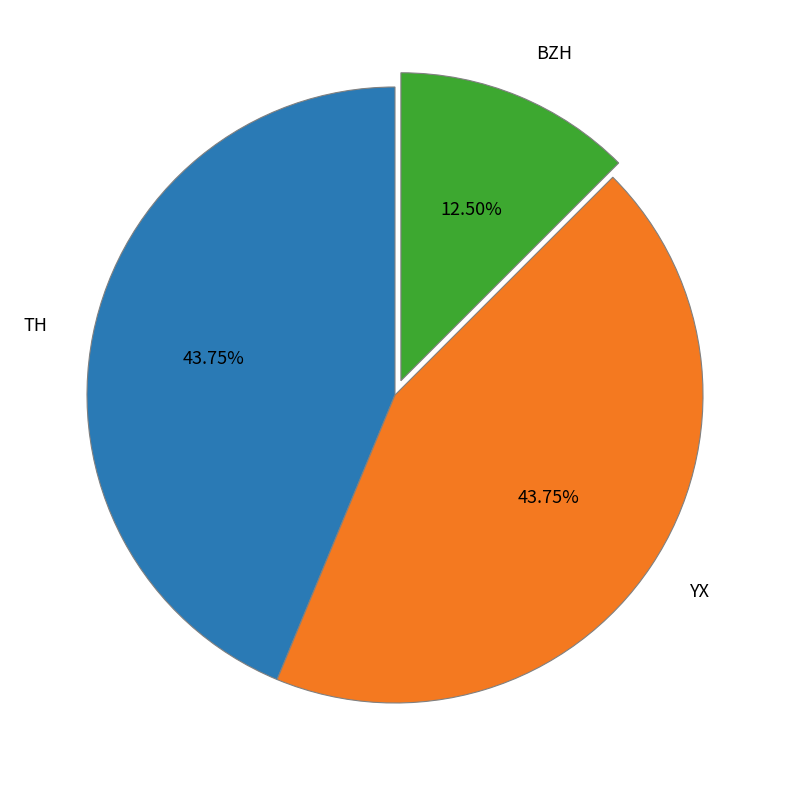

The TH slice represents 50% of the pie. True or false?

False